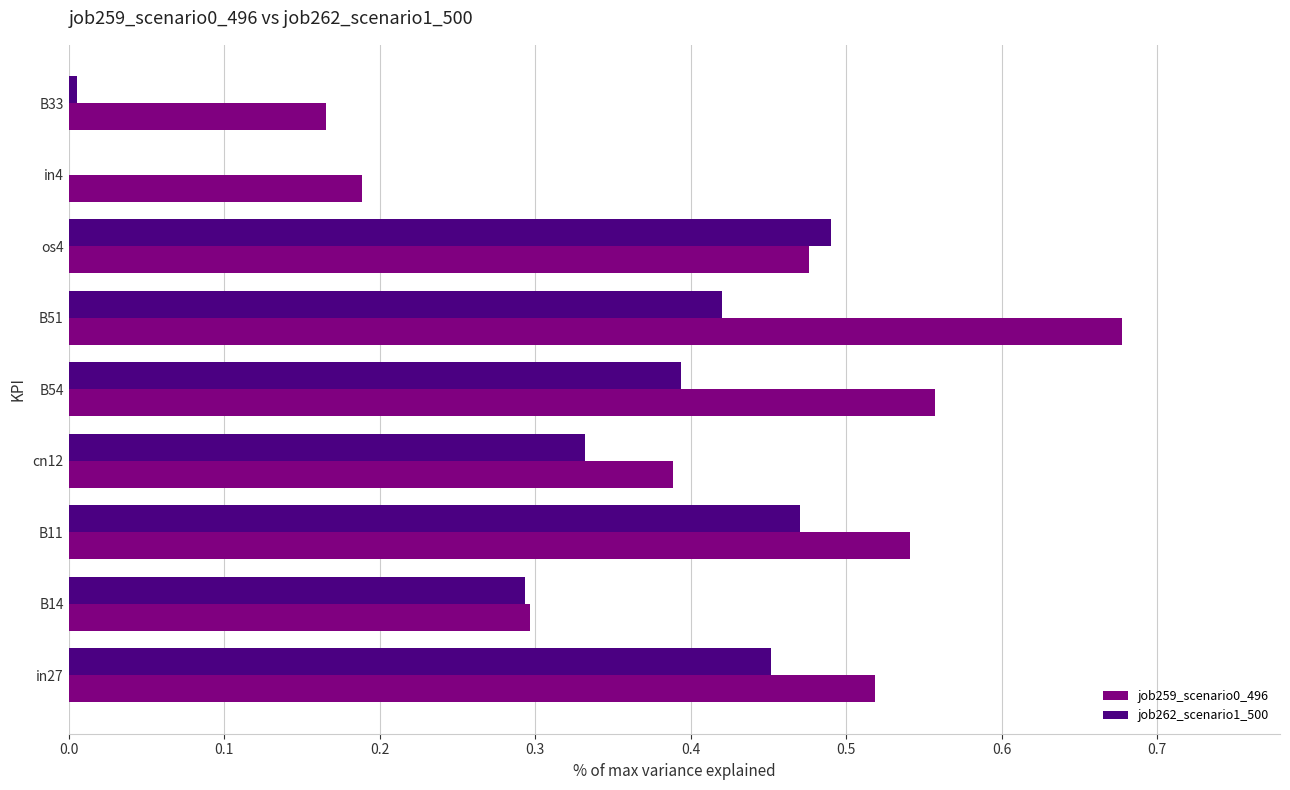

At which category is the sum across all series the highest?

B51